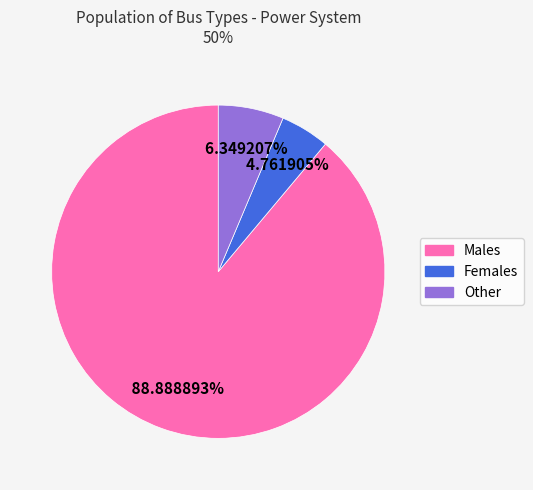

Which category has the biggest portion of the pie?

Males